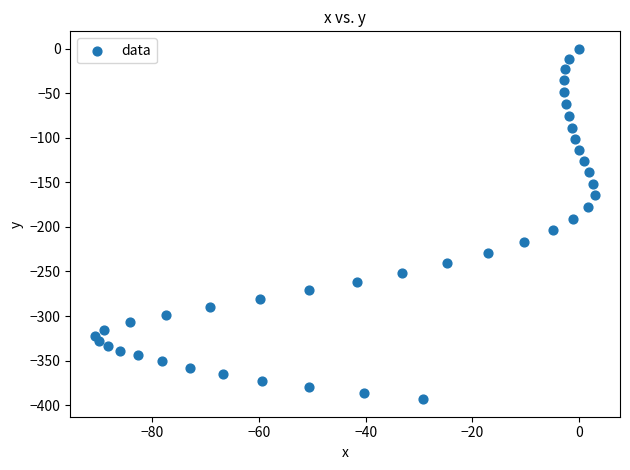

What is the range of X values (max minus min)?

93.7